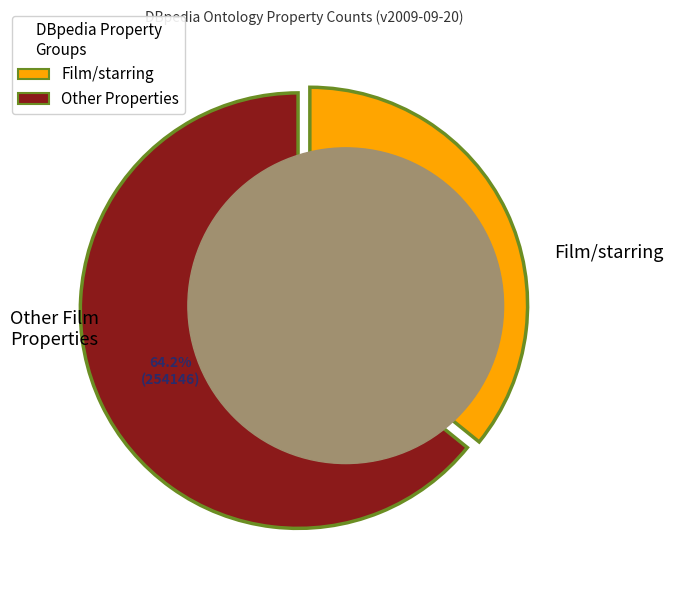

Rank the categories by value from lowest to highest.

Film/starring, Other Film Properties